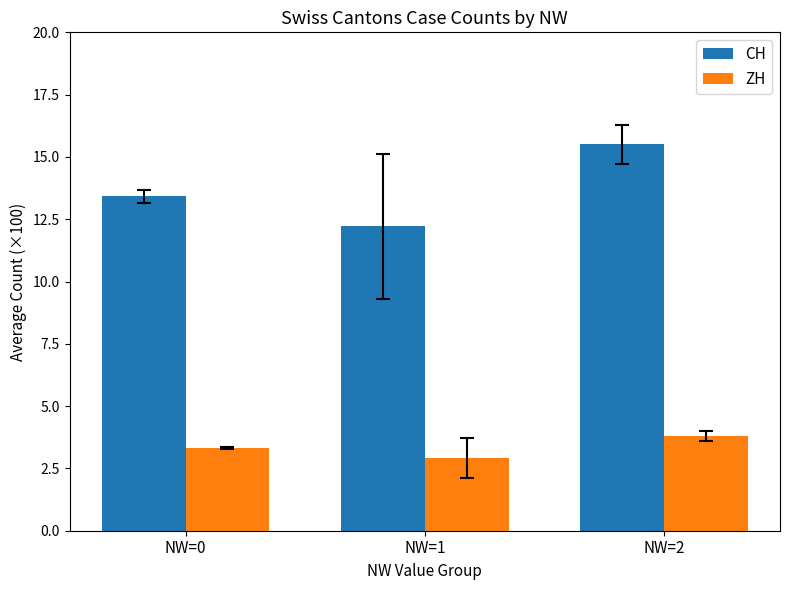

The CH series shows 12.2 at NW=1. True or false?

True